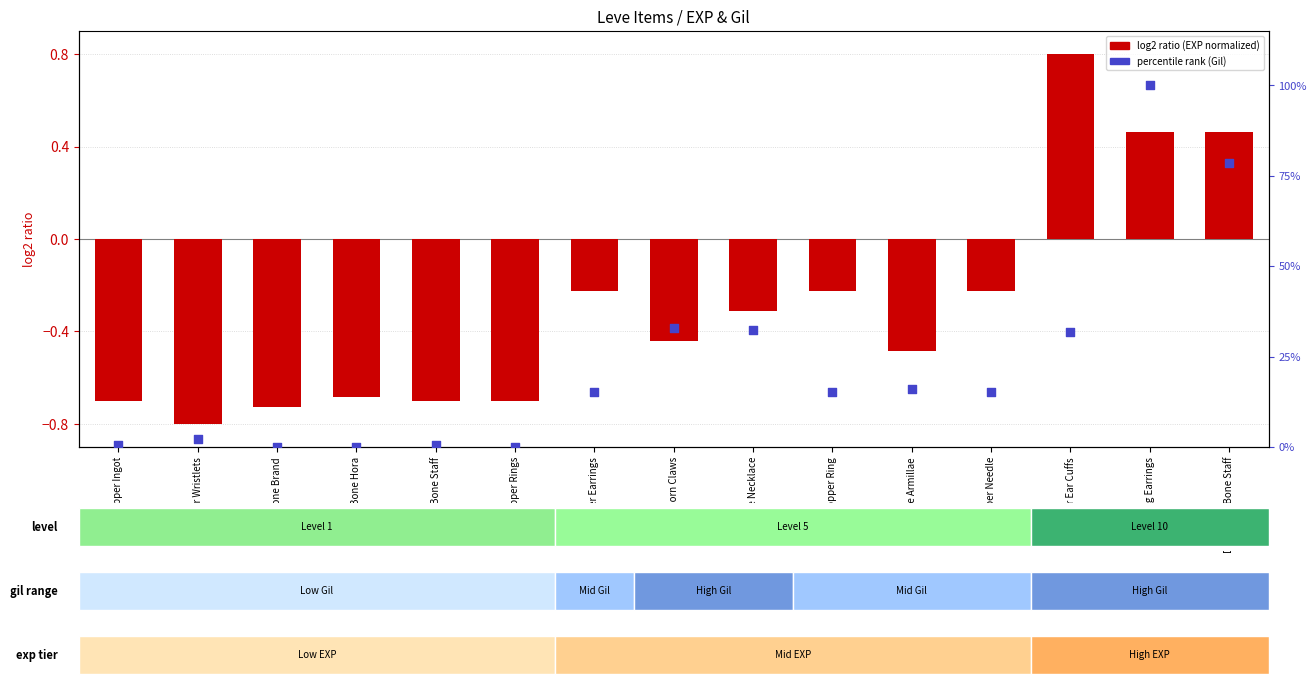

Between Copper Ear Cuffs and Copper Needle, which is larger?

Copper Ear Cuffs